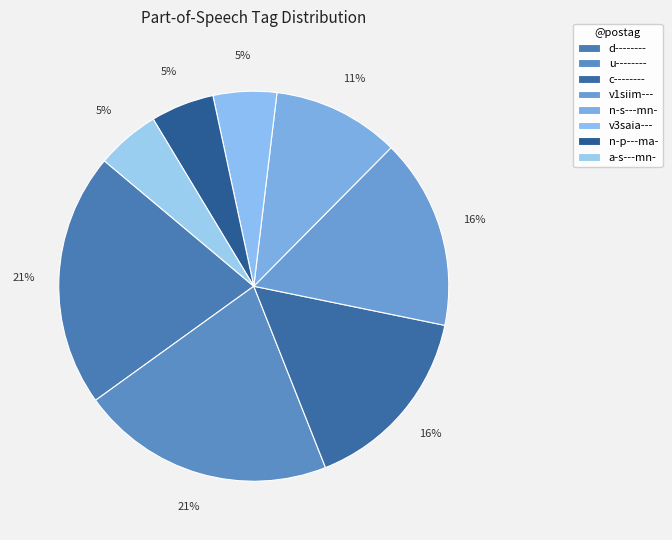

How many segments does this pie chart have?

8